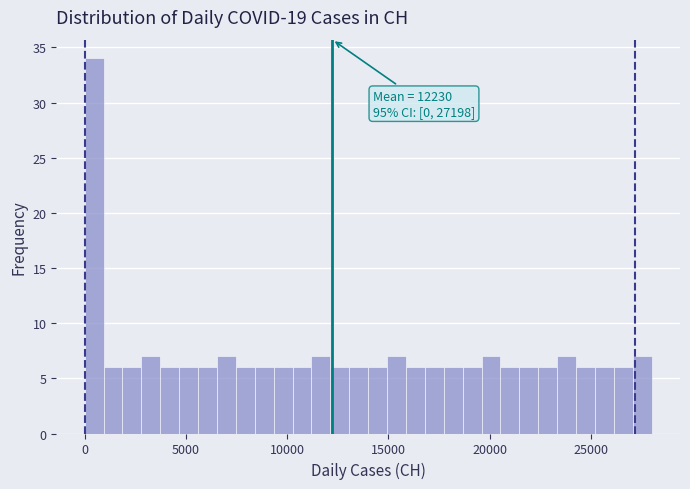

Read against the x-axis, roughly where is the centre of the tallest bar?

500